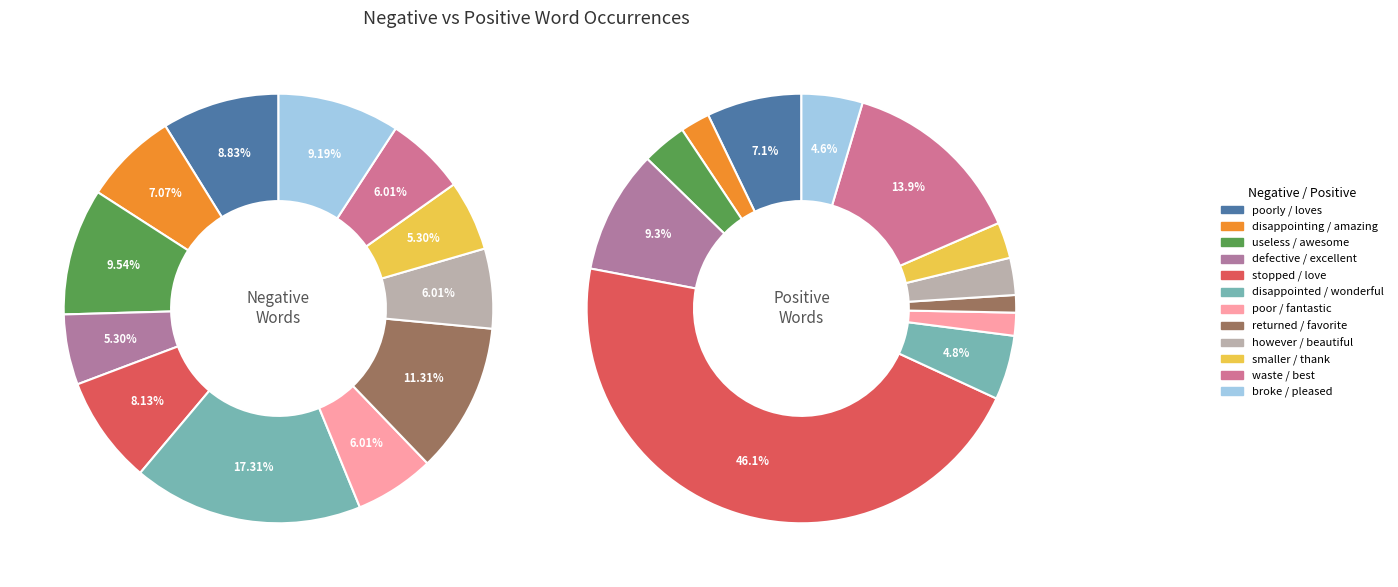

How many segments does this pie chart have?

12